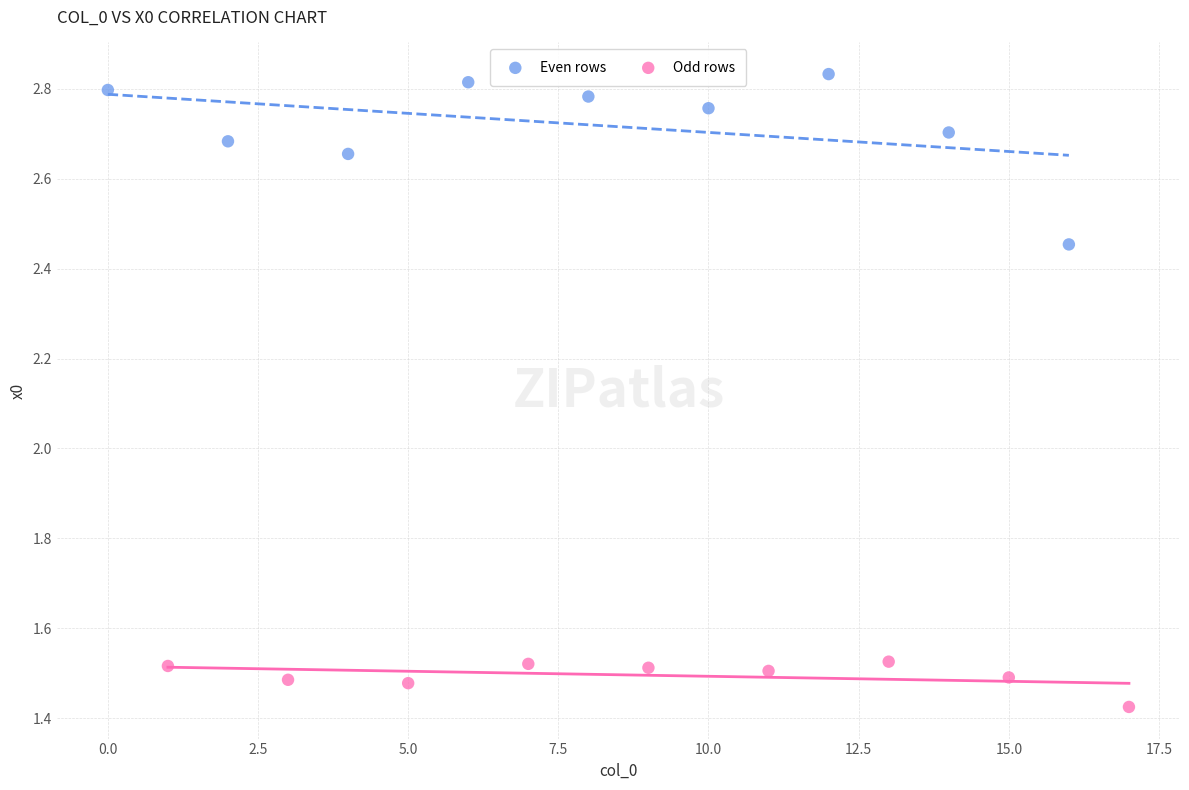

Which series contains the lowest Y value?

Odd rows